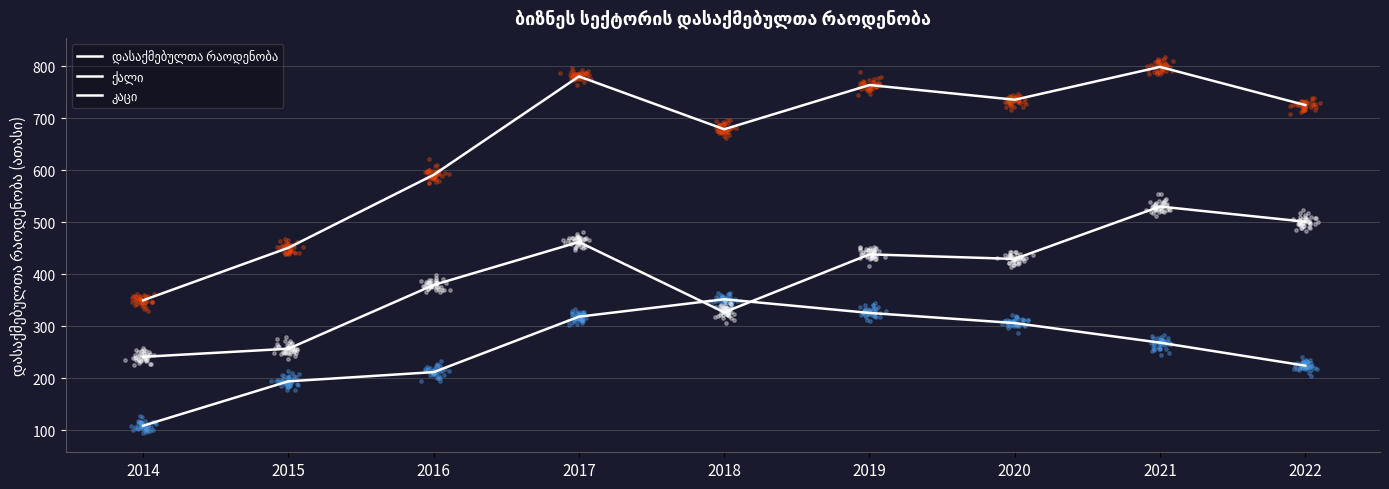

What is the total value across all series at 2015?

902.0